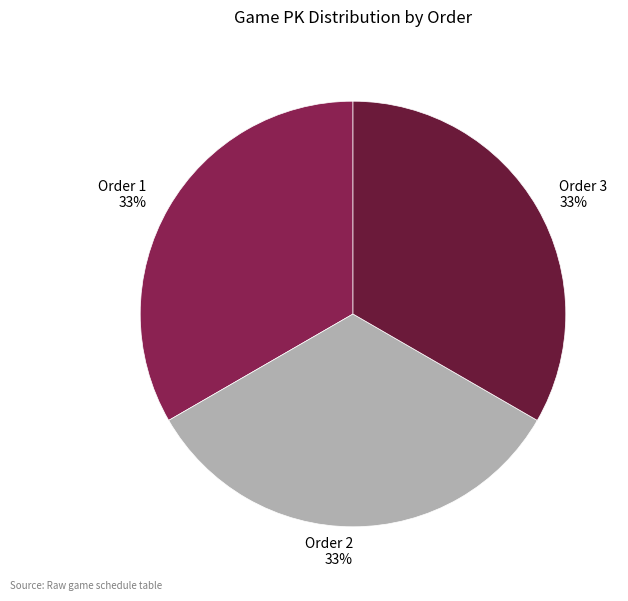

What percentage is the Order 3 slice, to the nearest percent?

33%